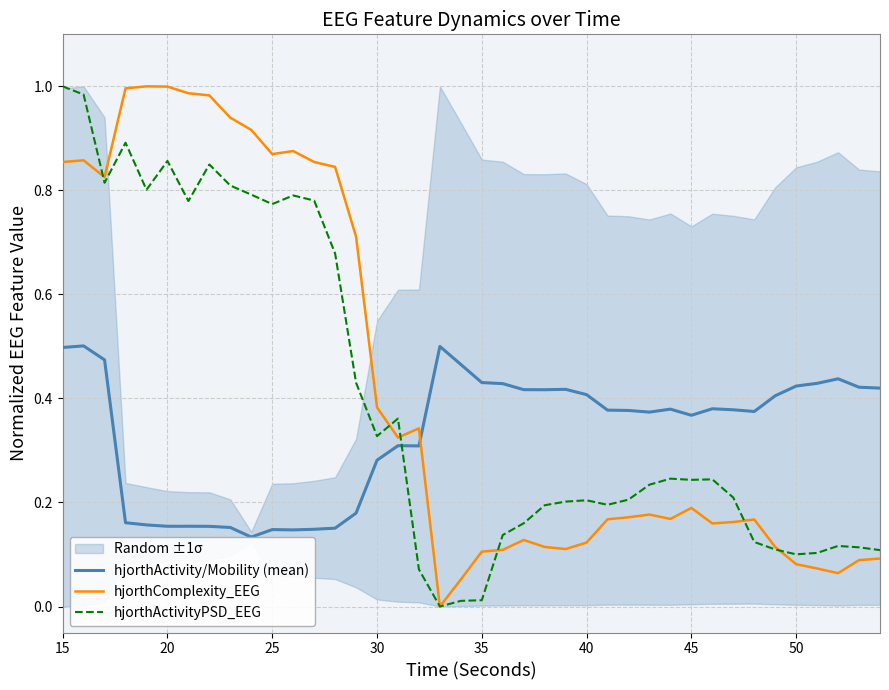

What is the average value of the hjorthActivity/Mobility (mean) series?

0.3